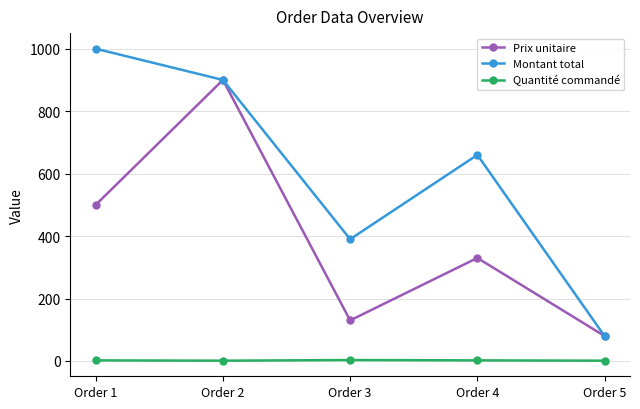

How many distinct data groups are displayed?

3